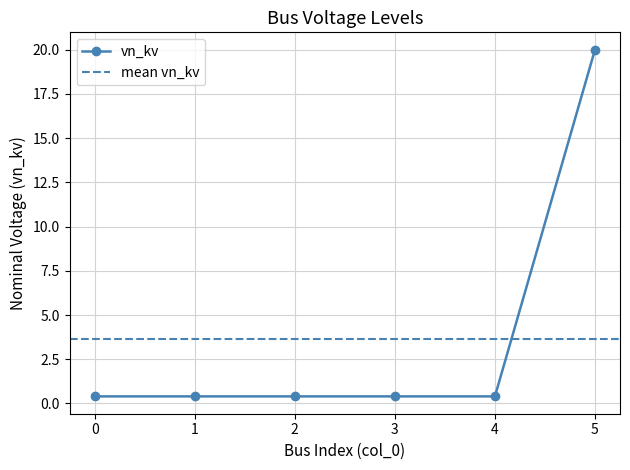

Reading left to right, what are all the values shown in this chart?

0=0.4	1=0.4	2=0.4	3=0.4	4=0.4	5=20.0